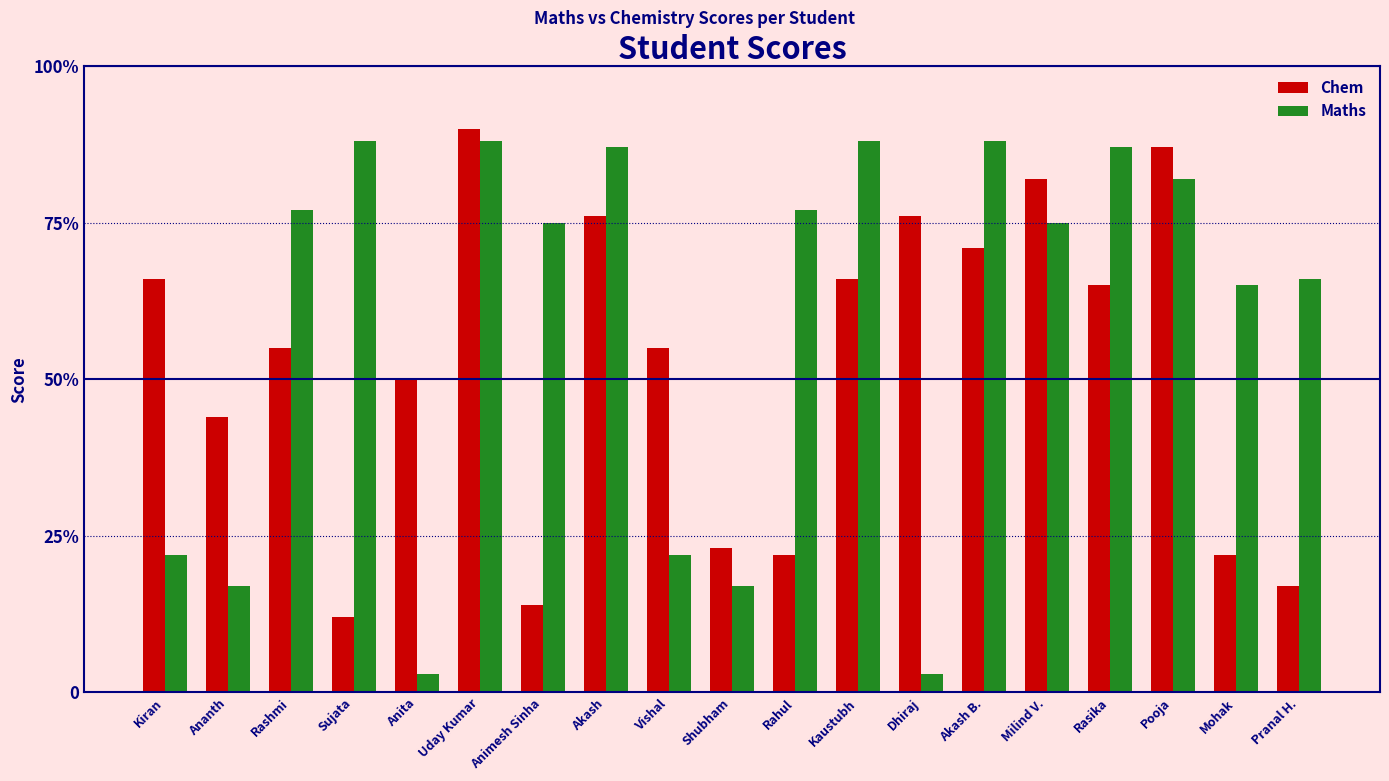

What is the label of the 2nd bar from the right?

Mohak